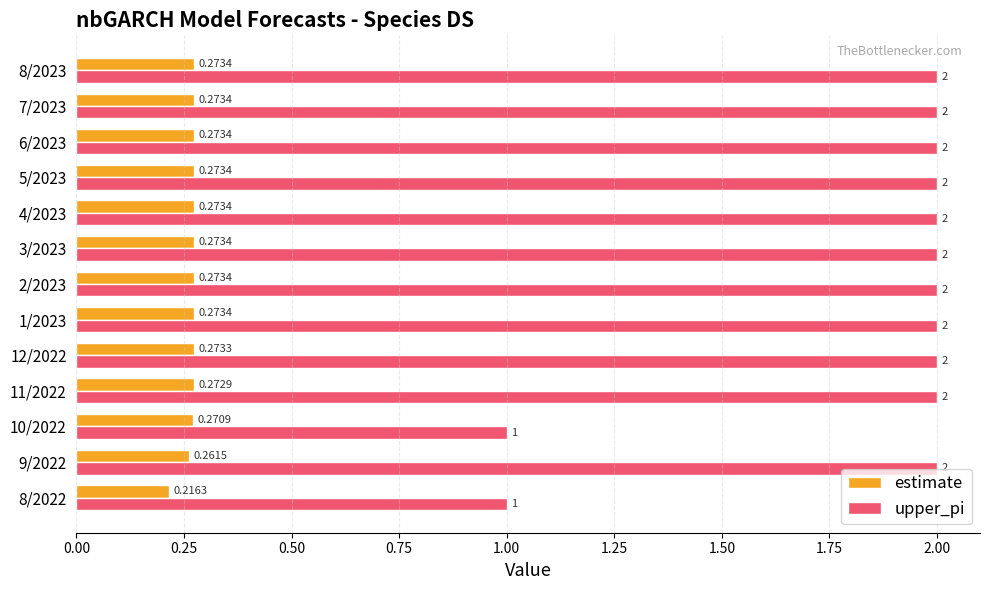

Which series has the largest total across all categories?

upper_pi